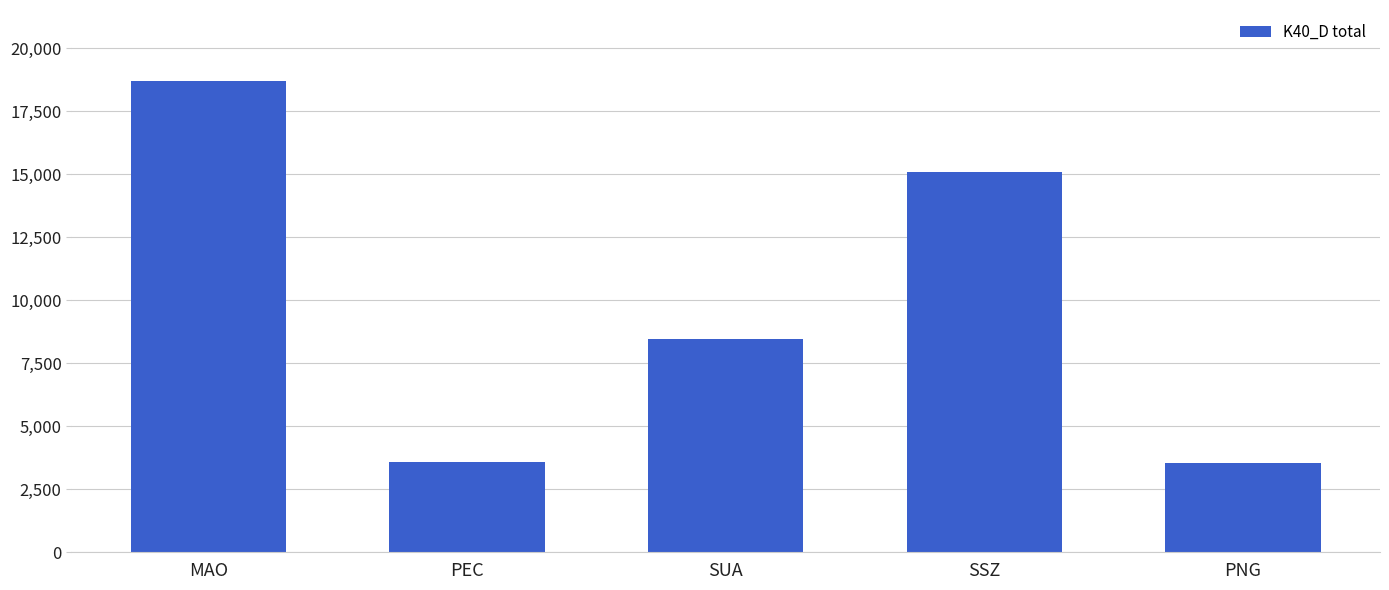

What is the change in value from SSZ to PNG?

-11561.1